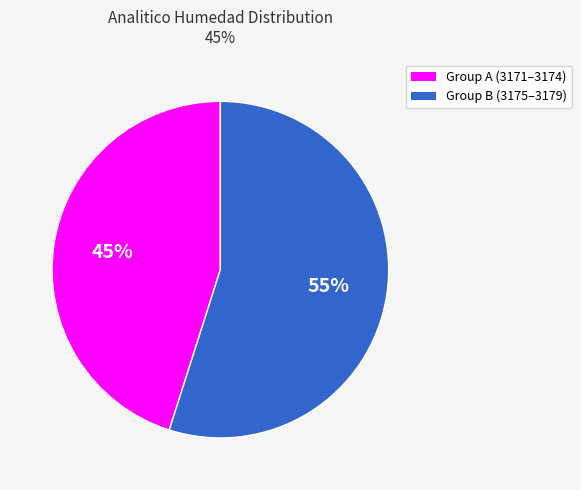

Does any single category account for the majority?

Yes